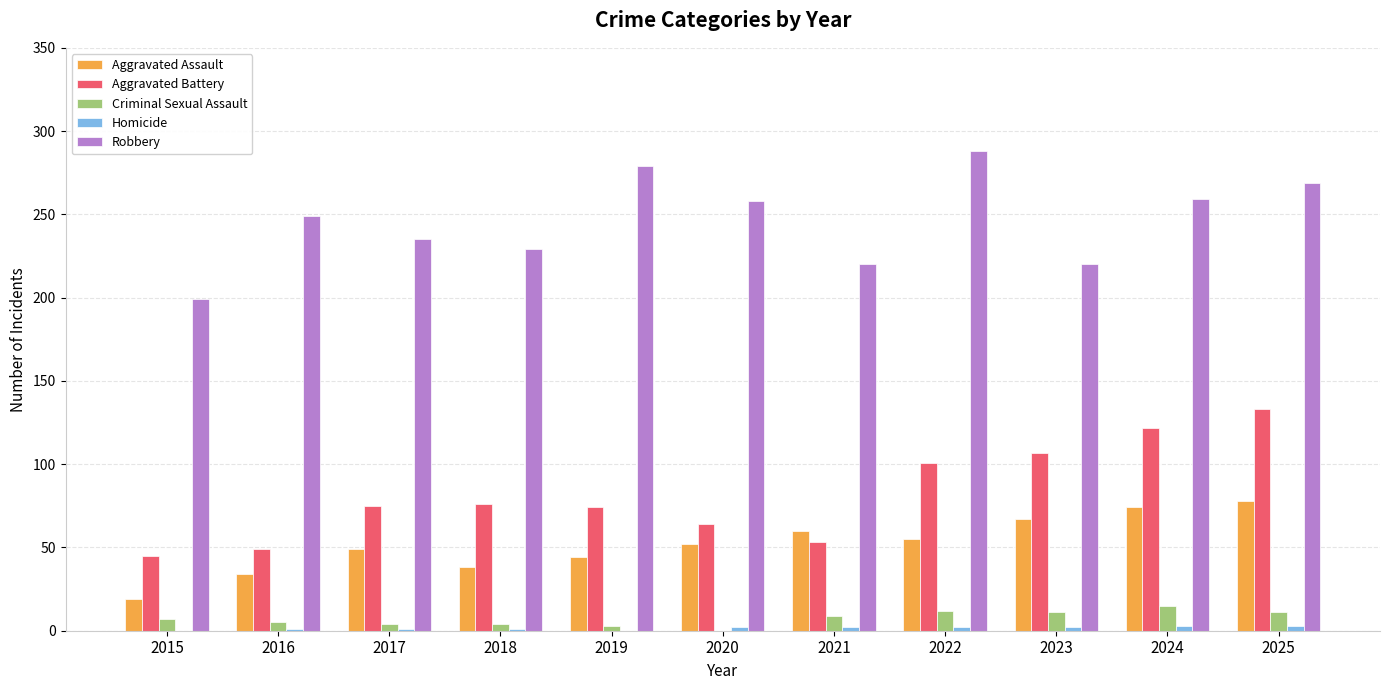

How many categories are shown in the chart?

11